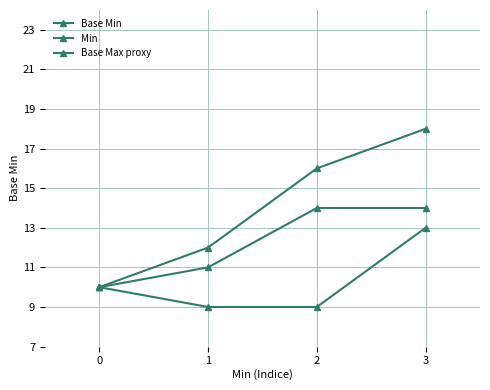

Is it true that Min equals 11 at 1?

True